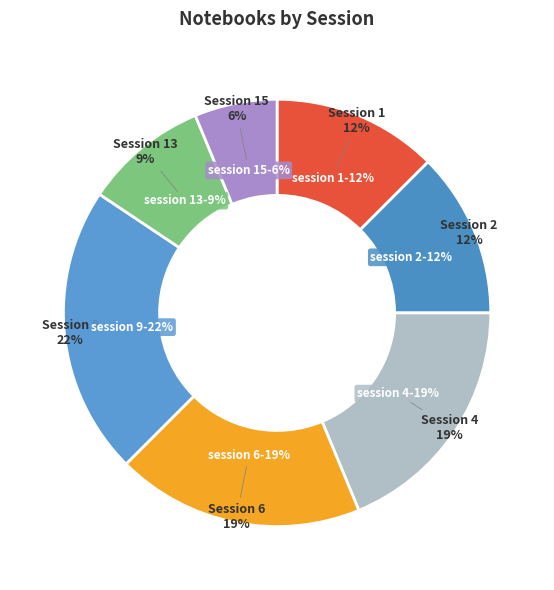

The Session 2 slice represents 8% of the pie. True or false?

False